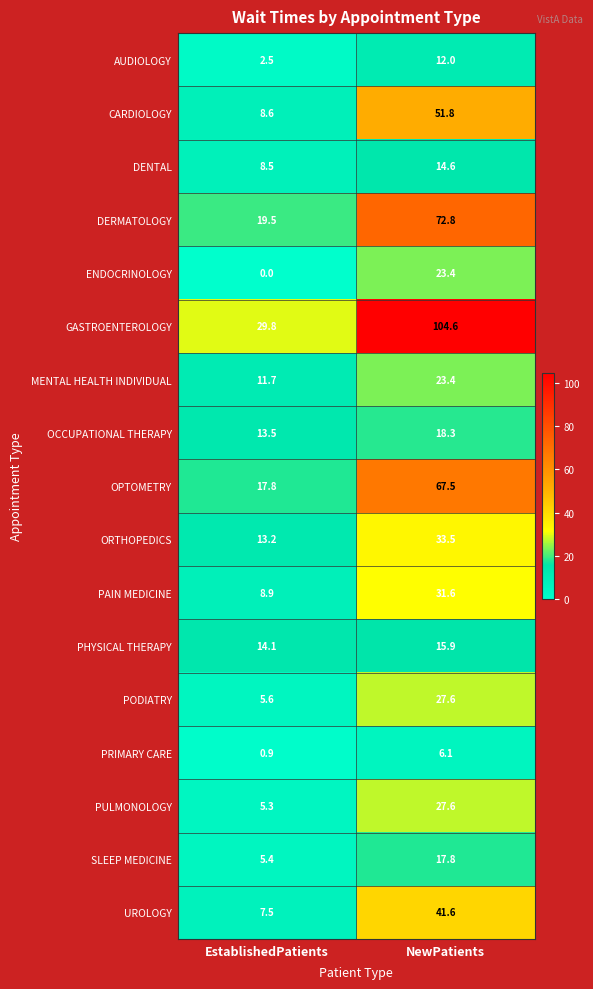

Rank the series at EstablishedPatients from highest to lowest value.

GASTROENTEROLOGY, DERMATOLOGY, OPTOMETRY, PHYSICAL THERAPY, OCCUPATIONAL THERAPY, ORTHOPEDICS, MENTAL HEALTH INDIVIDUAL, PAIN MEDICINE, CARDIOLOGY, DENTAL, UROLOGY, PODIATRY, SLEEP MEDICINE, PULMONOLOGY, AUDIOLOGY, PRIMARY CARE, ENDOCRINOLOGY